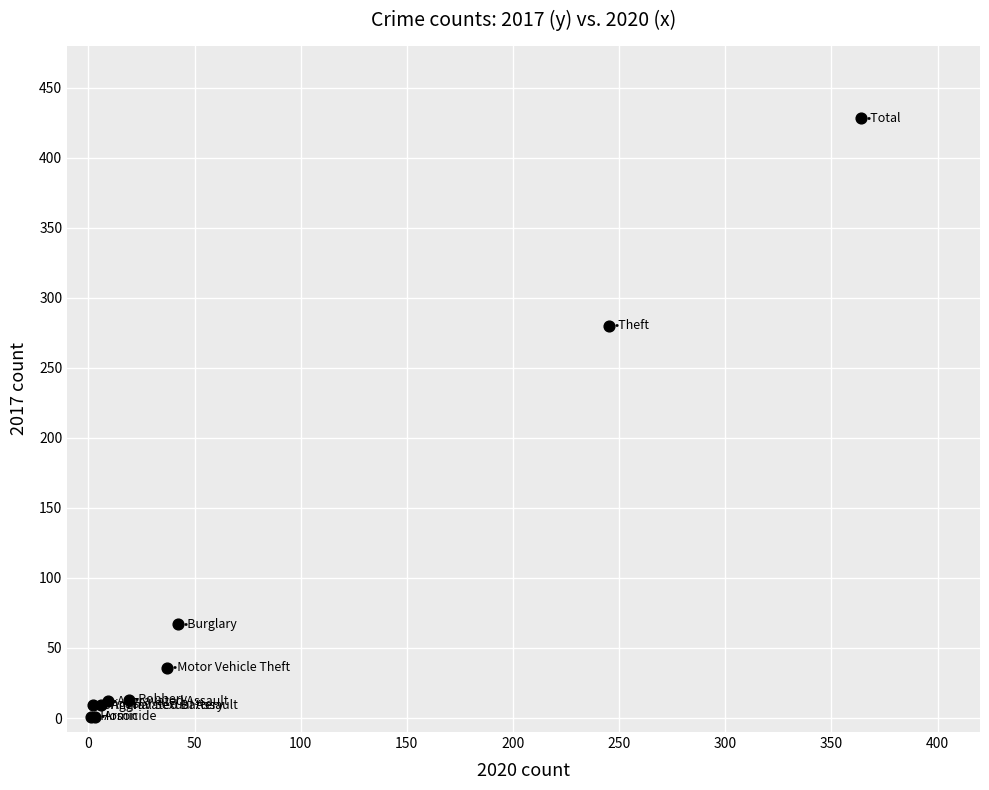

What Y value in the scatter plot is closest to 214?

280